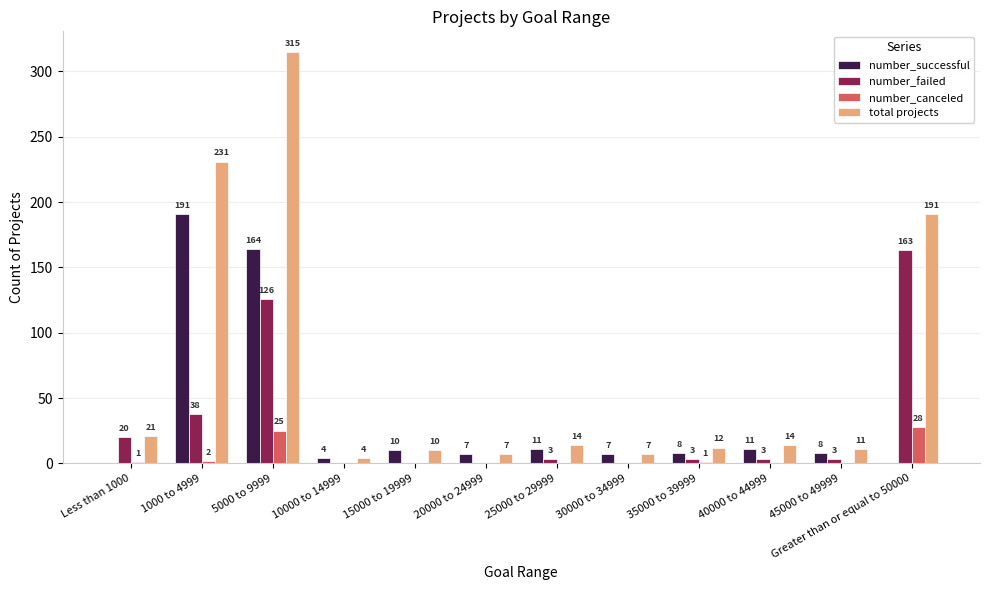

What is the average value of the total projects series?

70